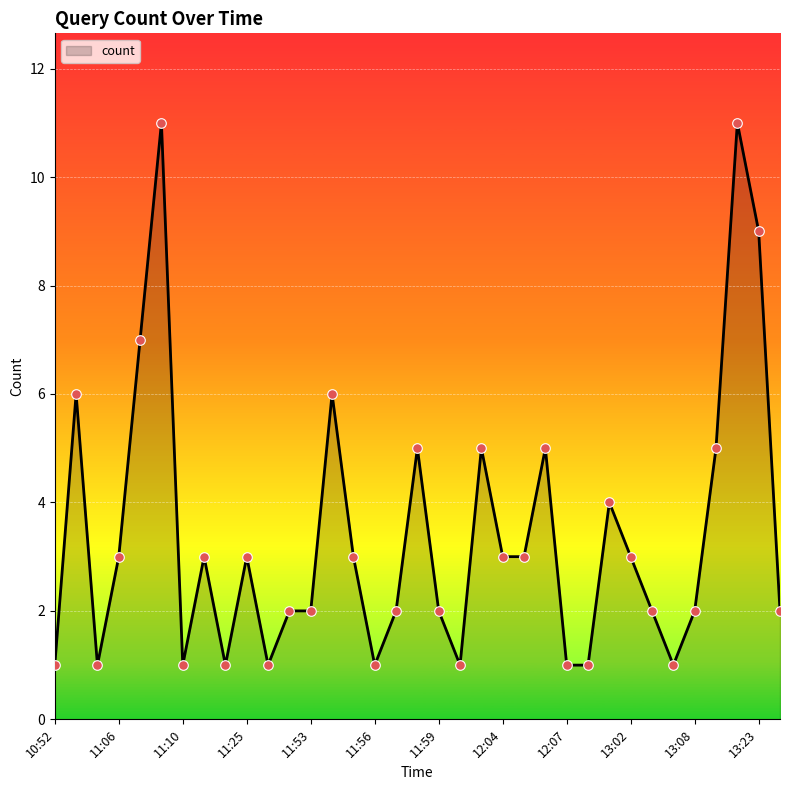

What is the difference between the maximum and minimum values?

10